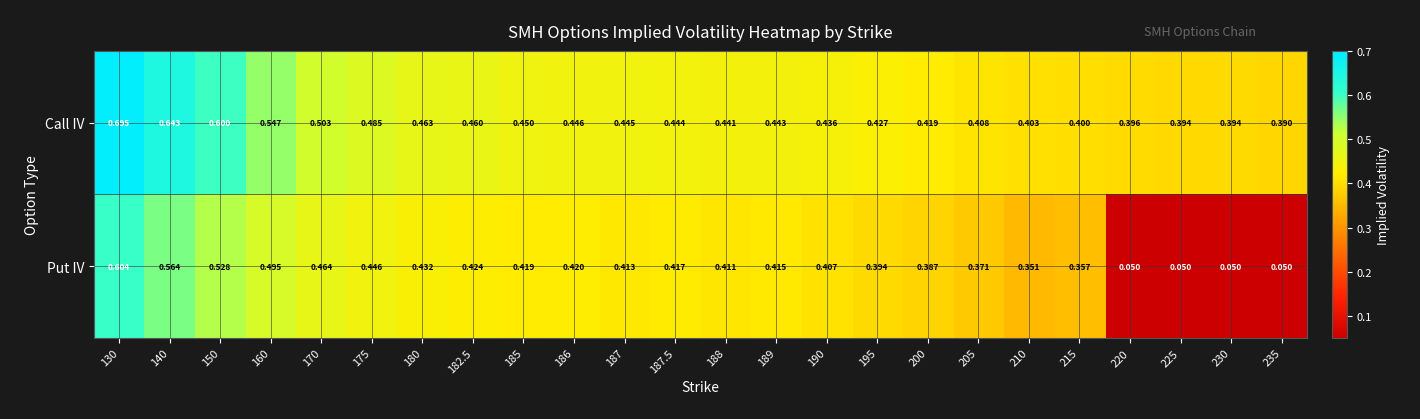

Which series has the largest total across all categories?

Call IV